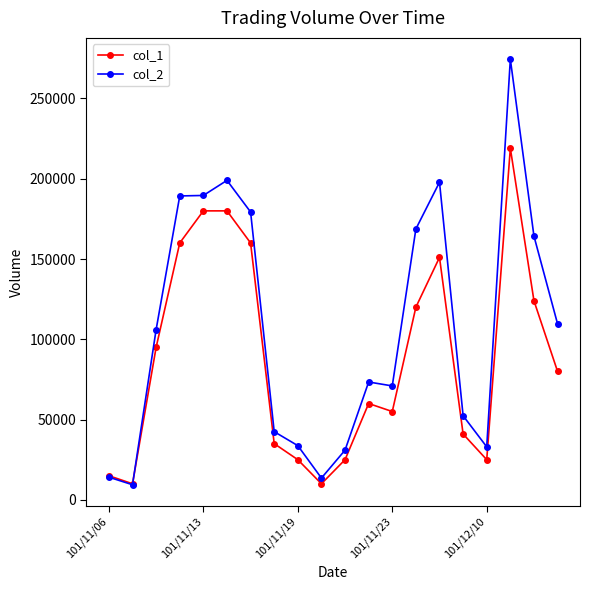

Which series has the largest total across all categories?

col_2